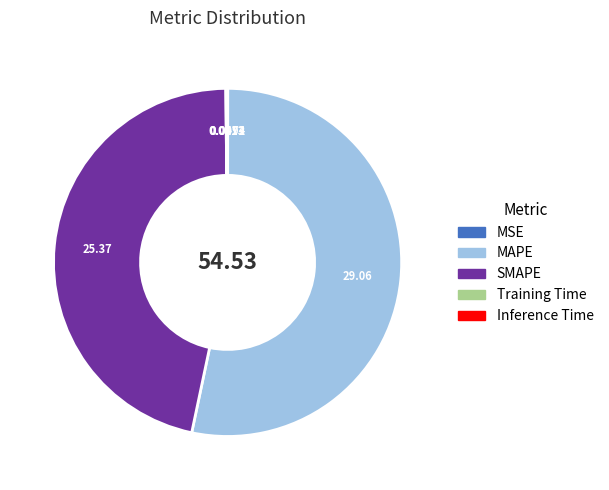

Does any single category account for the majority?

Yes